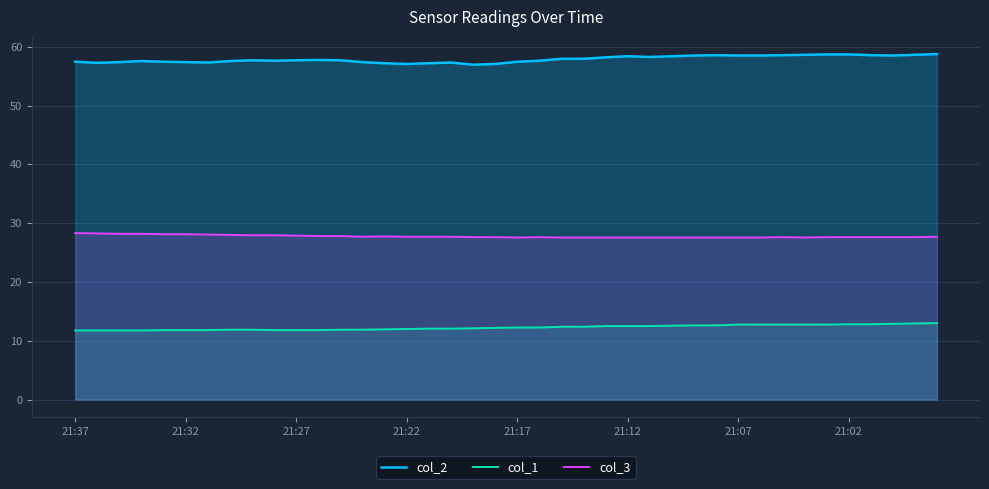

What is the difference between the maximum and minimum values in the col_3 series?

0.8